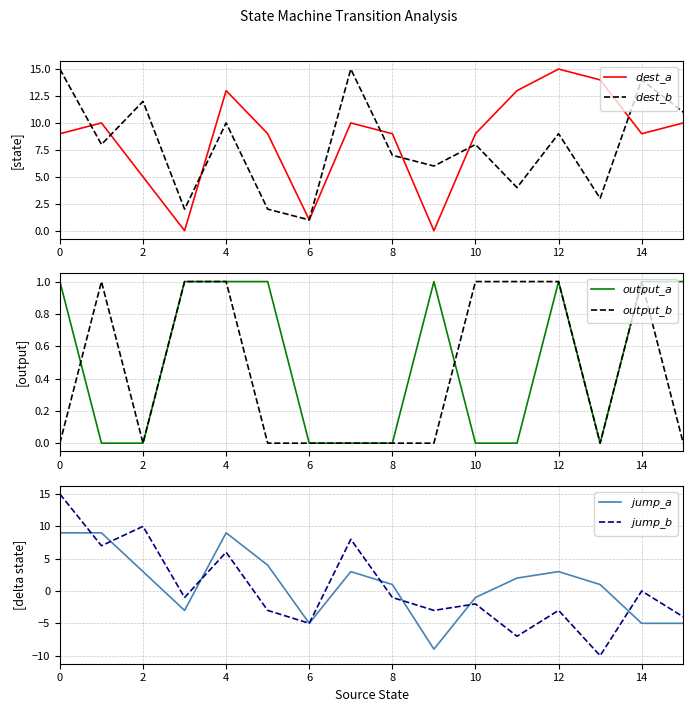

Which series has the widest spread of values?

$jump\_b$